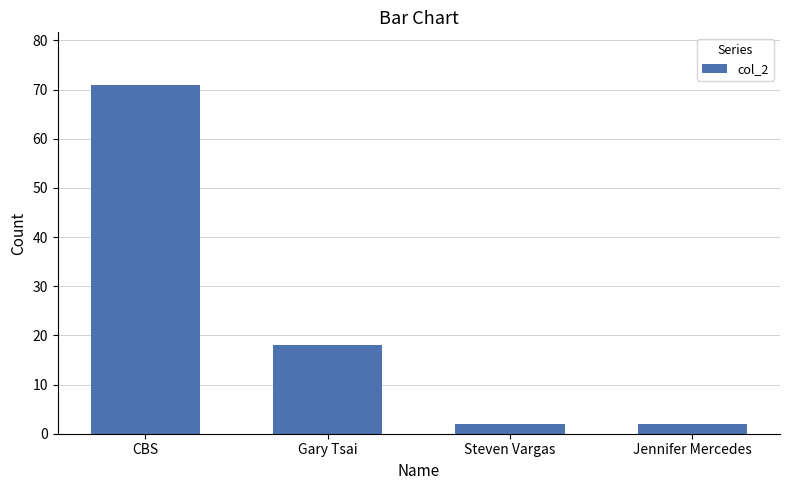

The chart shows a value of 71 at CBS. True or false?

True